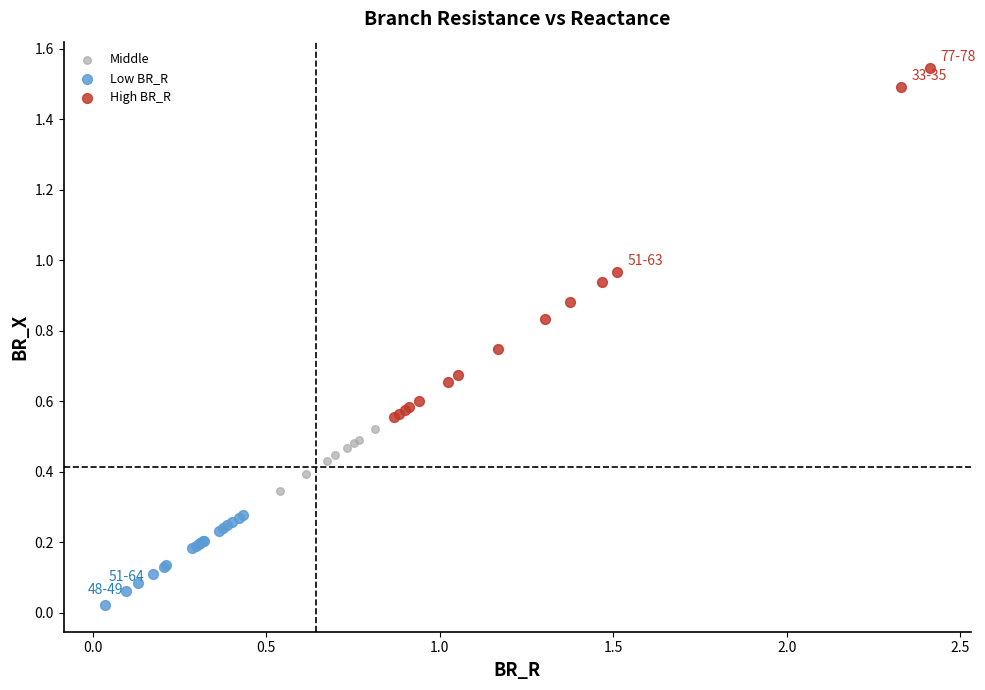

Which series reaches the maximum Y coordinate?

High BR_R